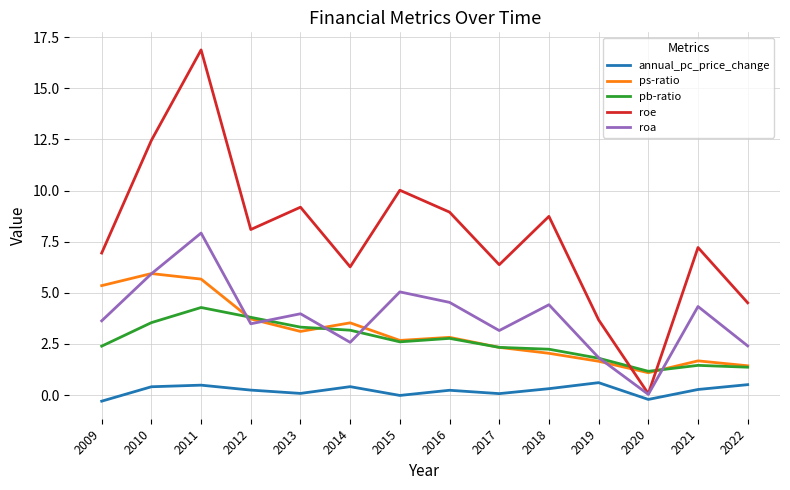

How many lines are shown in the chart?

5